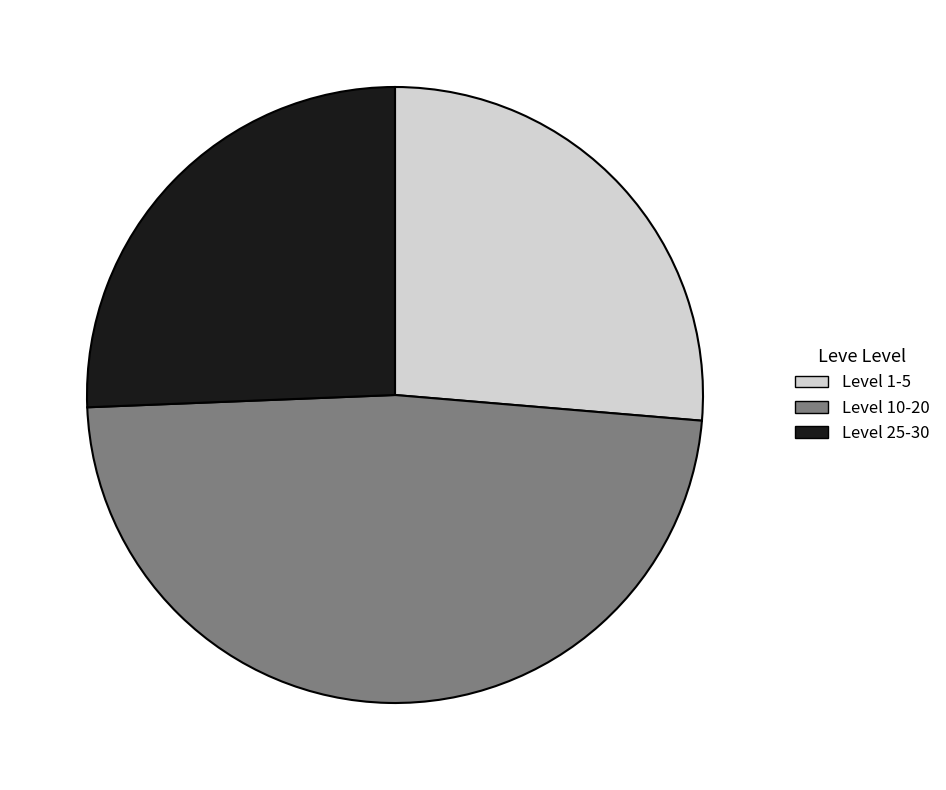

Rank the categories by value from highest to lowest.

Level 10-20, Level 1-5, Level 25-30